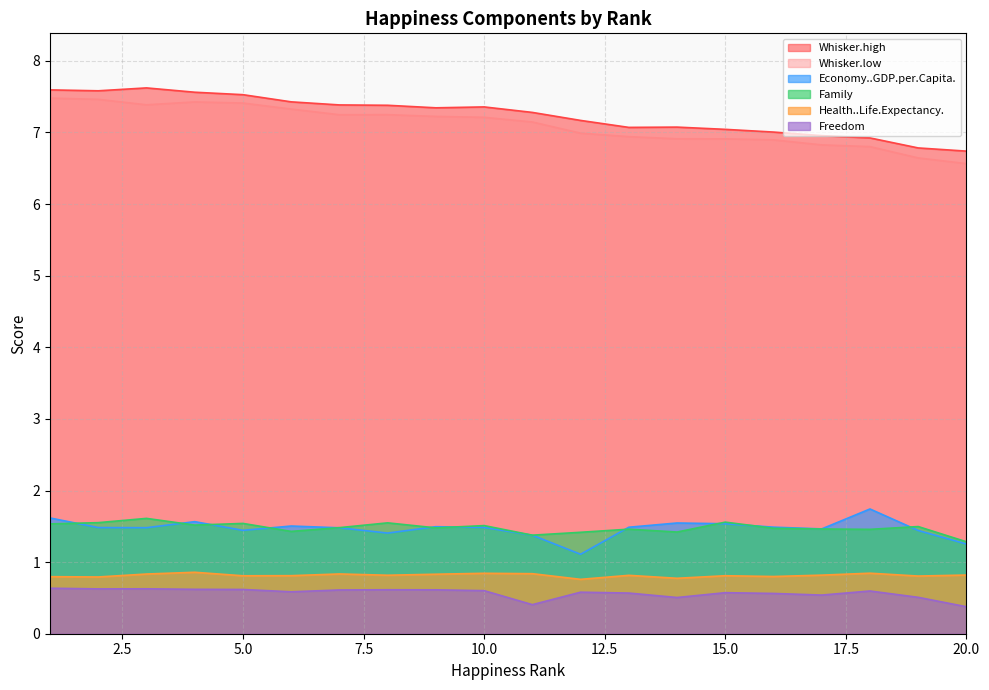

True or false: Whisker.low and Freedom cross at least once.

False